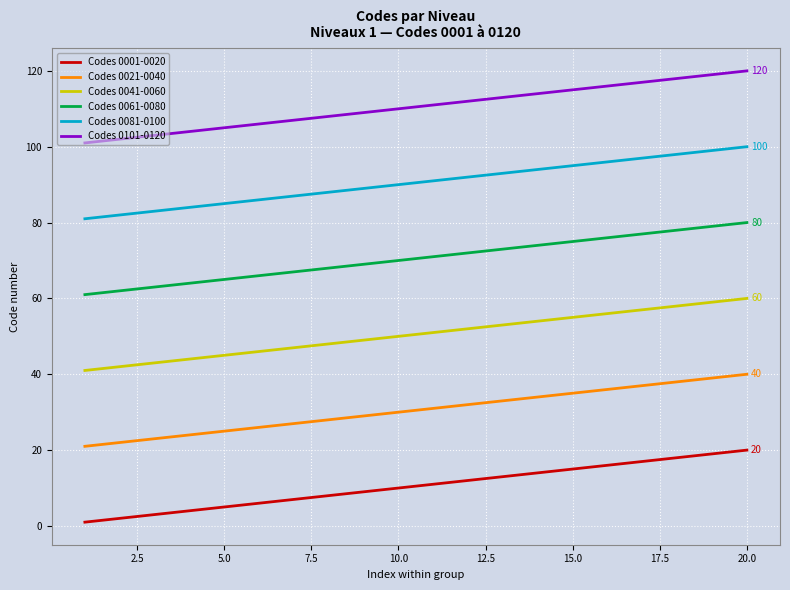

True or false: Codes 0081-0100 and Codes 0061-0080 cross at least once.

False